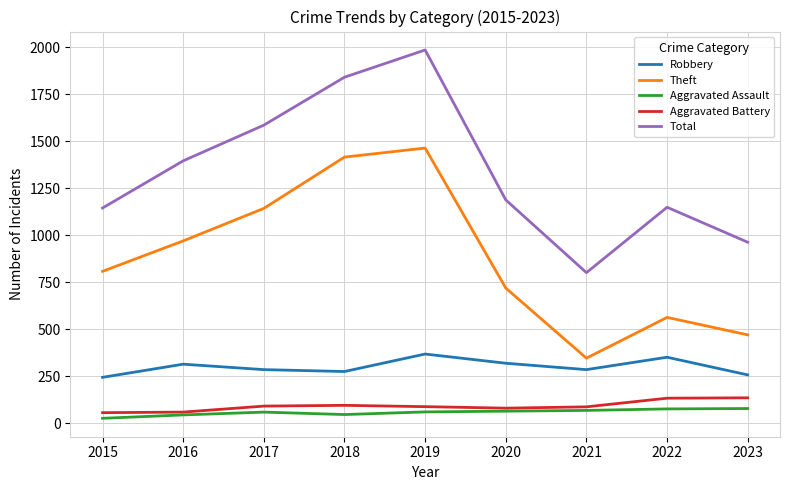

Which series has the widest spread of values?

Total